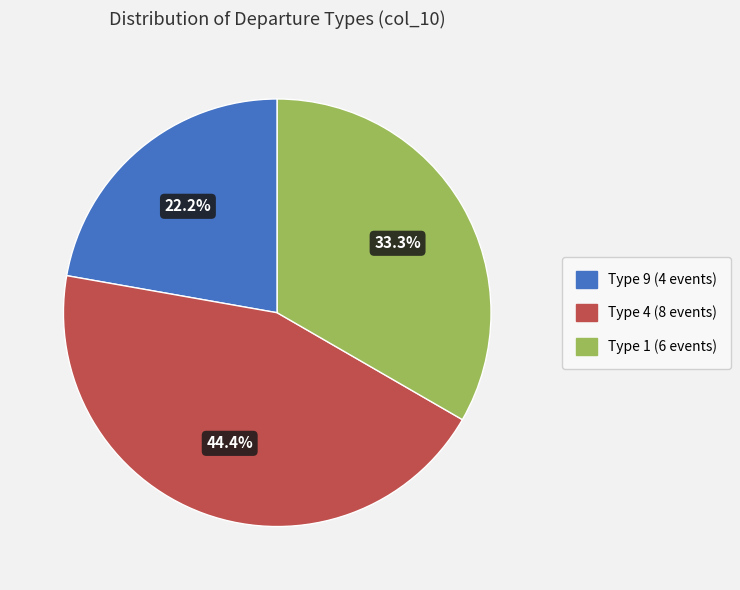

What percentage is the Type 4 slice, to the nearest percent?

44%